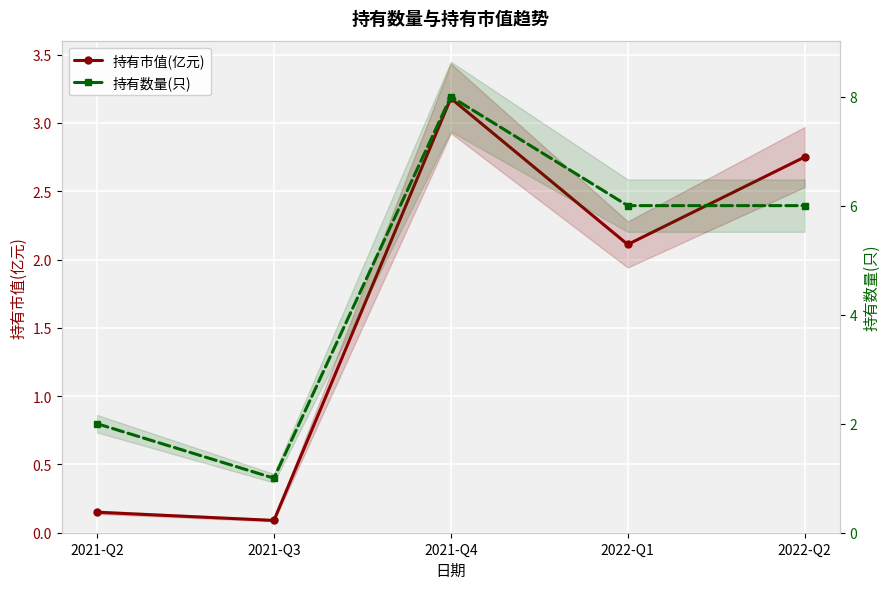

True or false: 持有数量(只) and 持有市值(亿元) cross at least once.

False